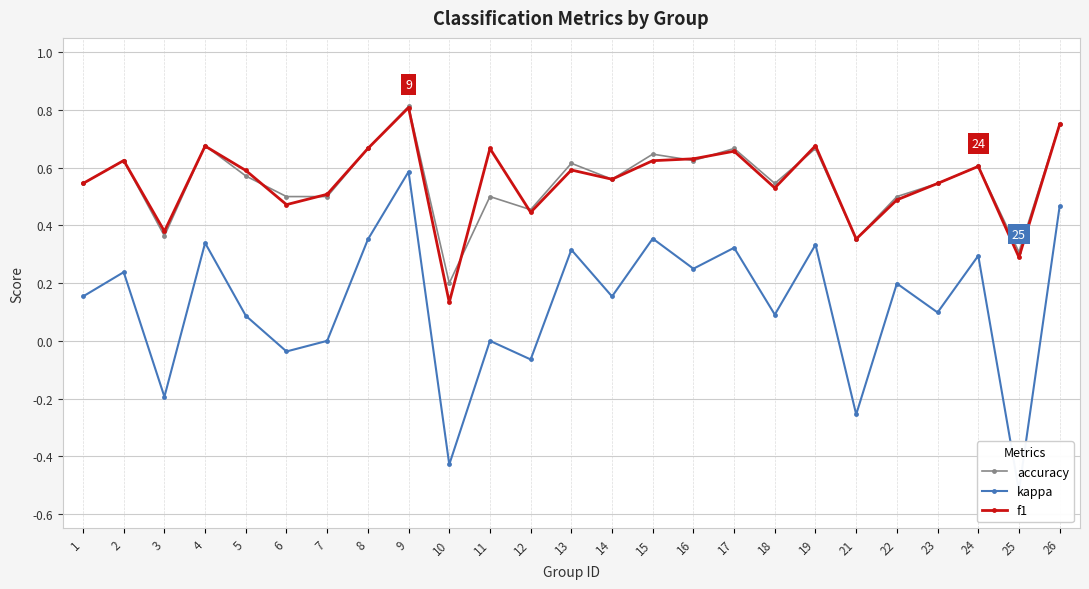

Is it true that kappa equals 0.8 at 26?

False